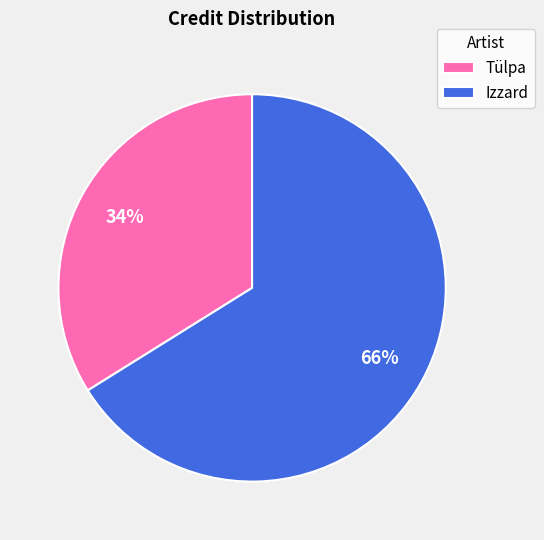

Rank the categories by value from highest to lowest.

Izzard, Tülpa